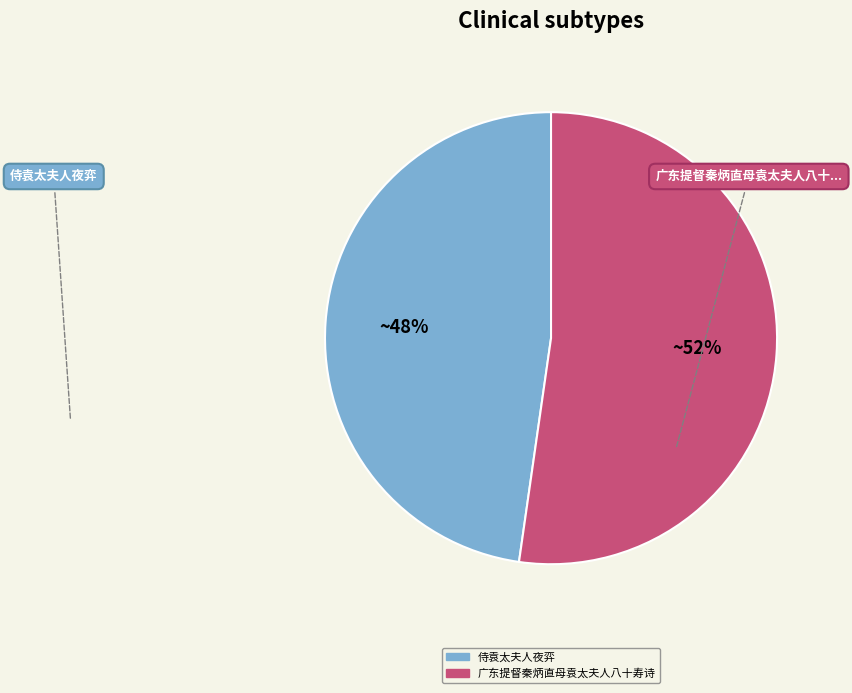

Is the sum of 侍袁太夫人夜弈 and 广东提督秦炳直母袁太夫人八十寿诗 greater than half?

Yes